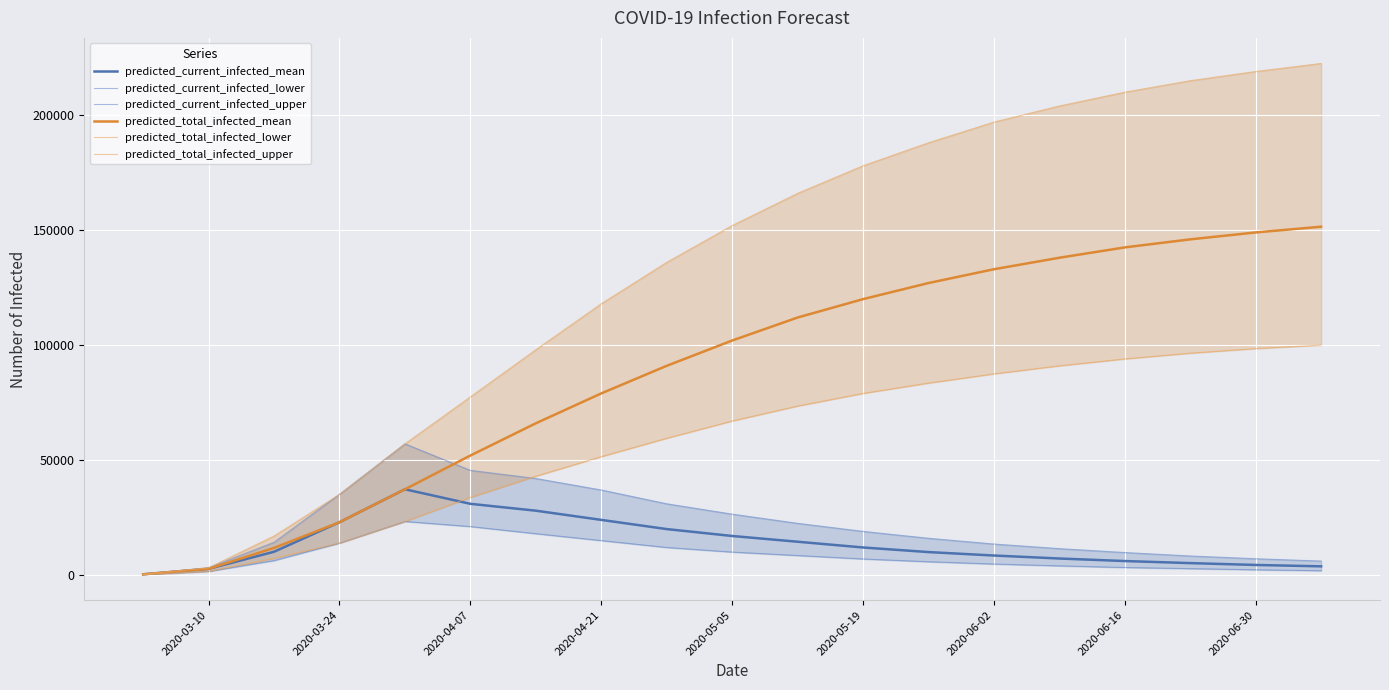

What is the maximum value for predicted_current_infected_mean?

37309